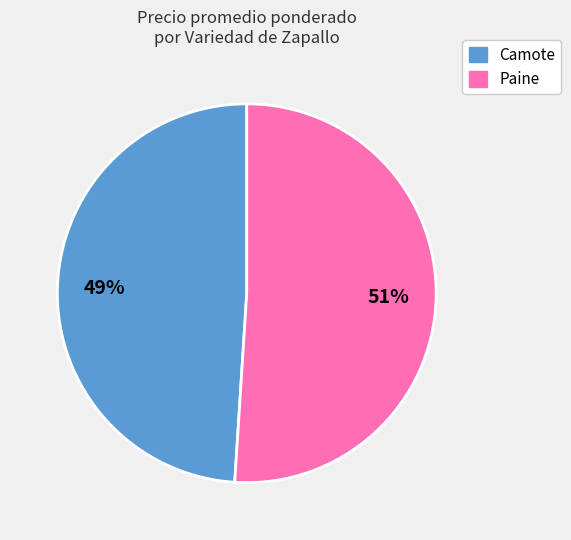

To the nearest percent, what is the average slice percentage?

50%